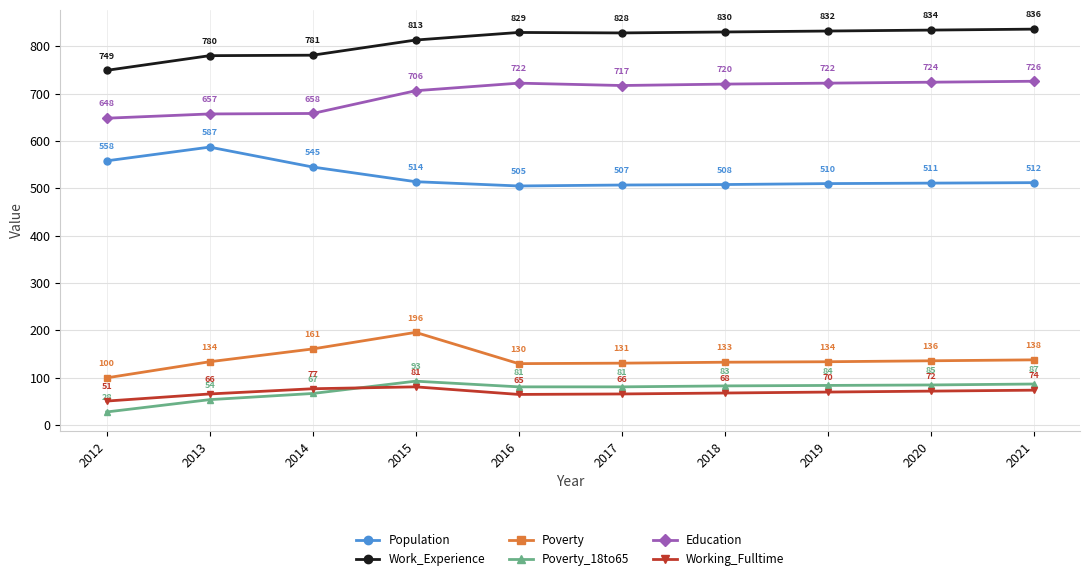

At 2018, list the series in order from smallest to largest.

Working_Fulltime, Poverty_18to65, Poverty, Population, Education, Work_Experience